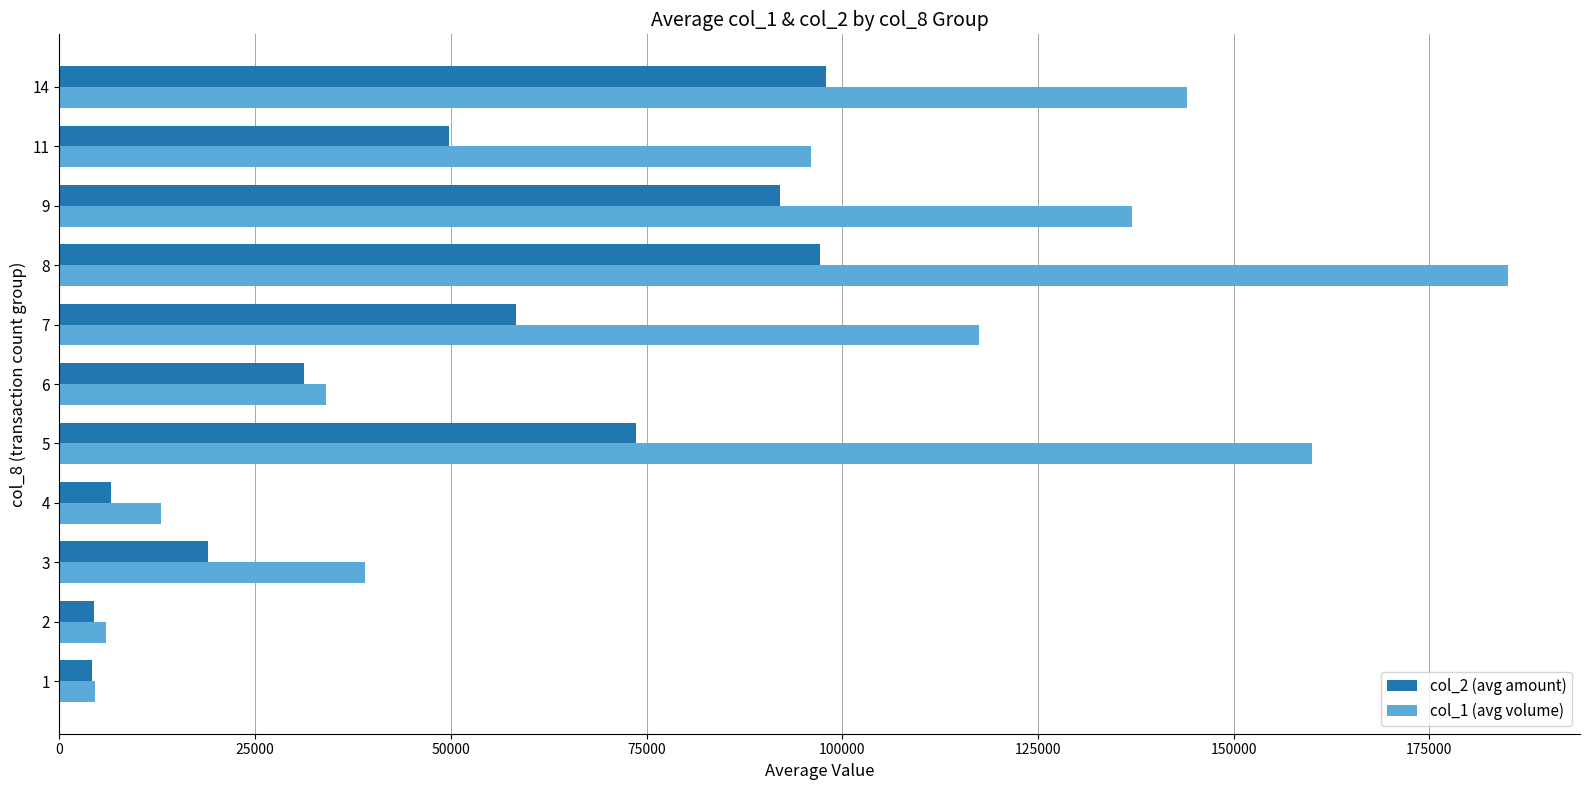

The value of col_1 (avg volume) at 11 is 23590.5. True or false?

False